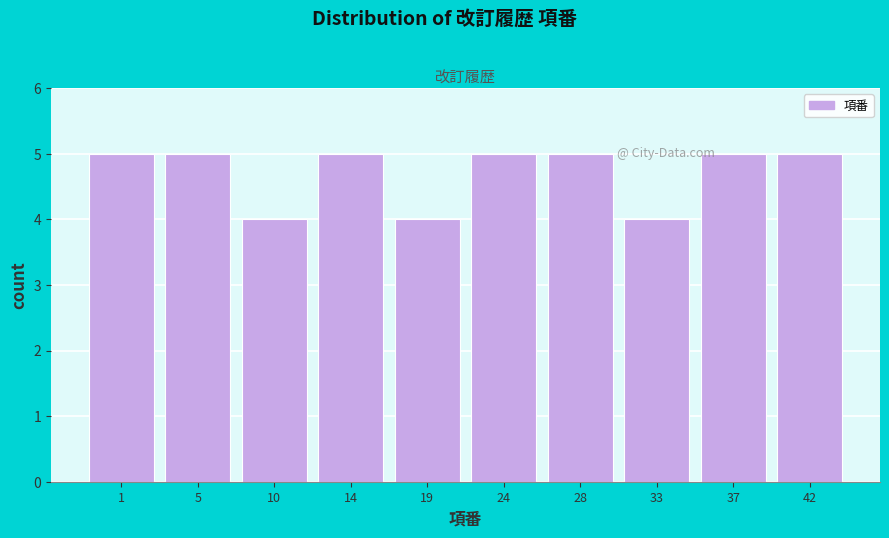

Reading left to right, extract all data points from this chart.

5	5	4	5	4	5	5	4	5	5